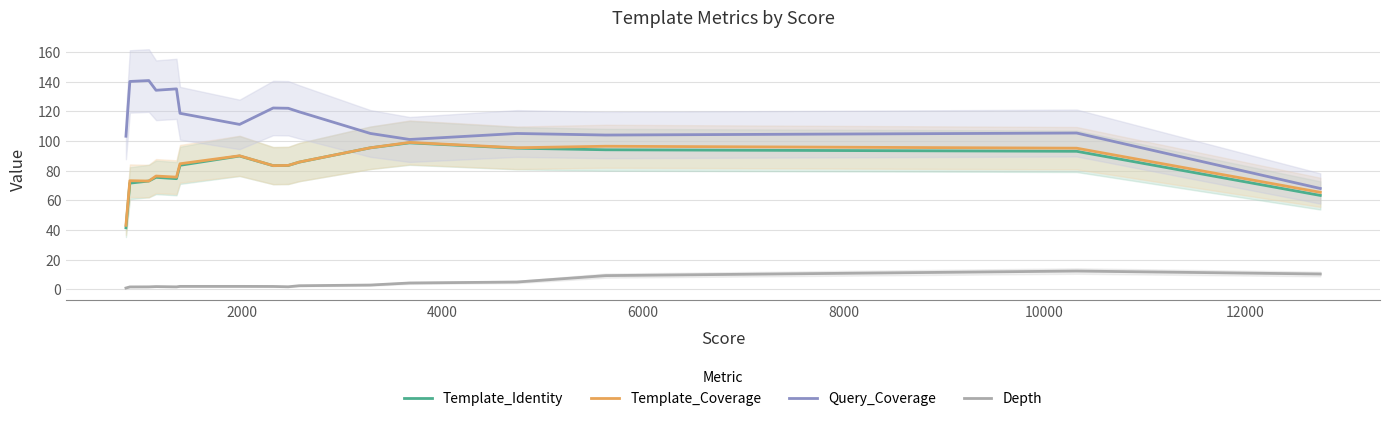

What is the sum of all Template_Identity values?

1301.8